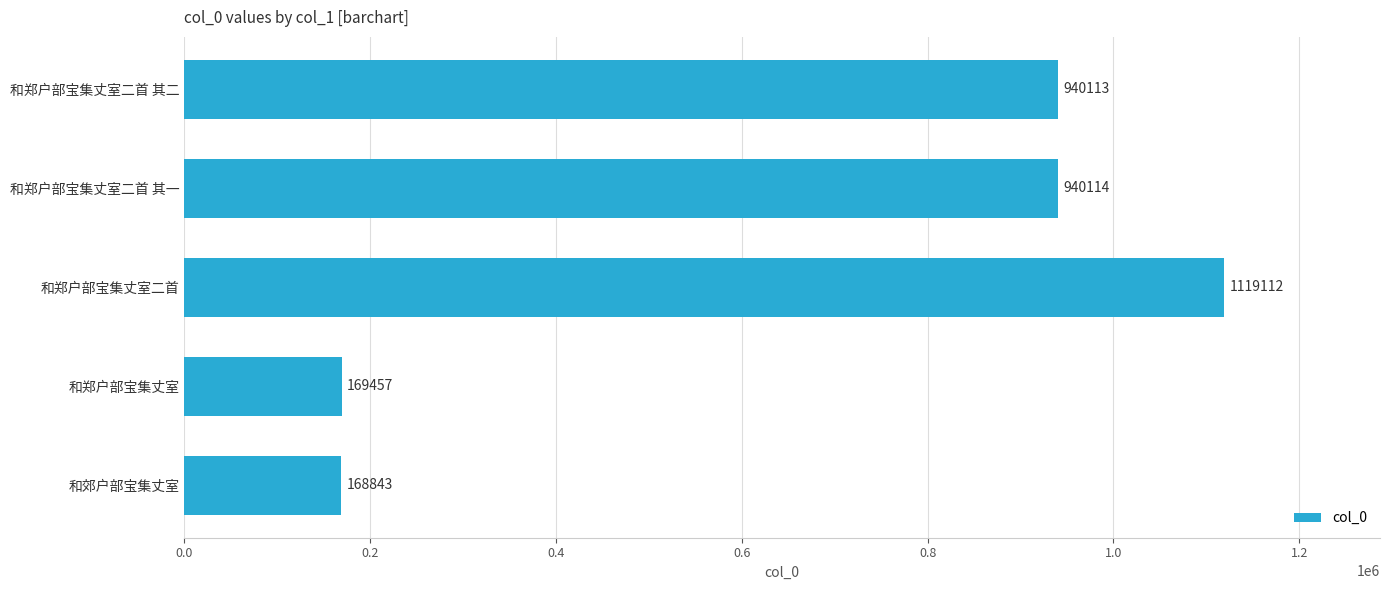

True or false: the data shows 1119112 at 和郑户部宝集丈室二首.

True